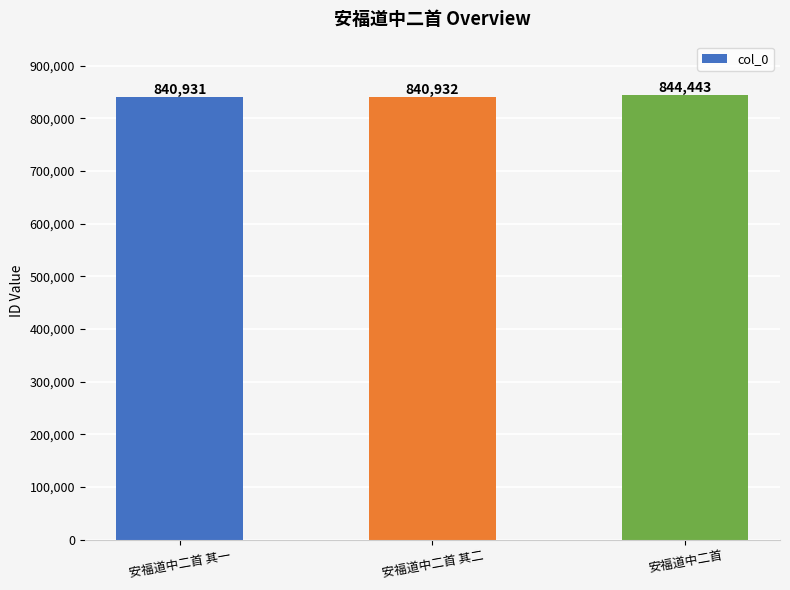

How many distinct data groups are displayed?

1